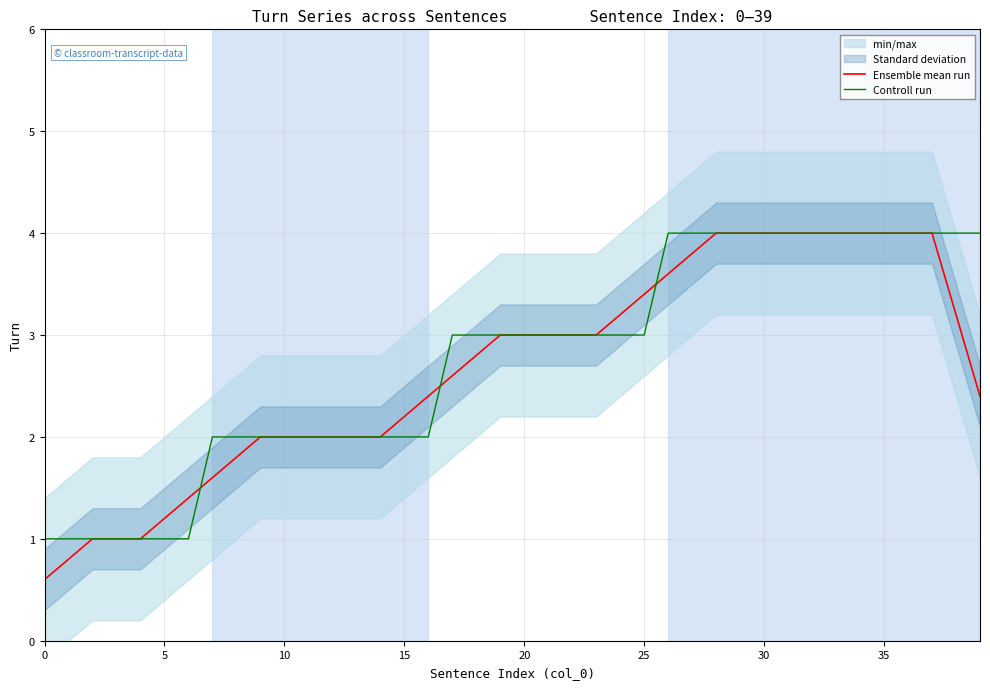

Which series has the largest range (max minus min)?

Ensemble mean run